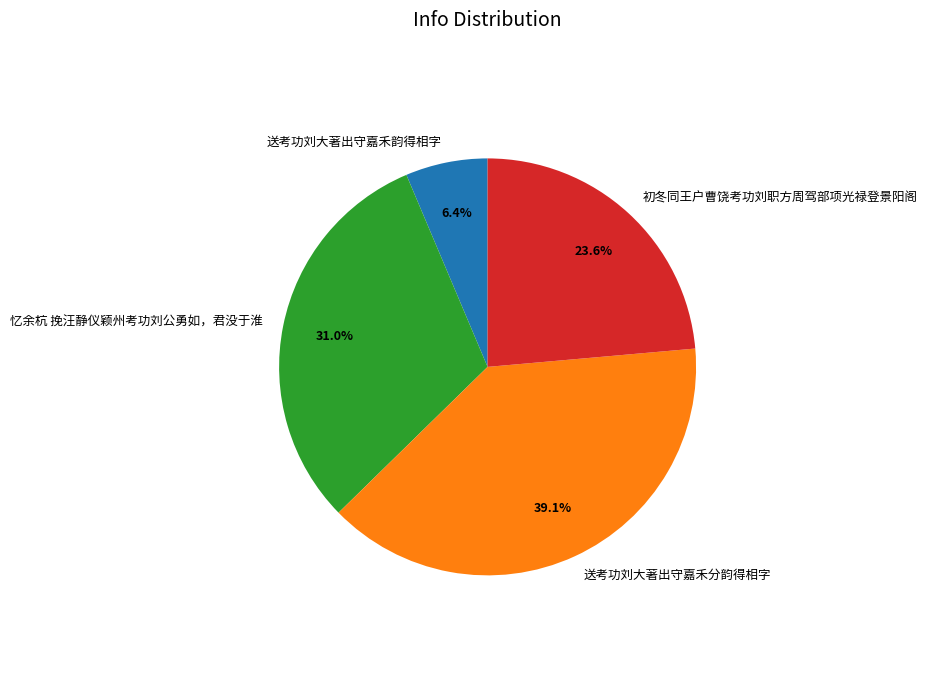

What is the ratio of the value at 送考功刘大著出守嘉禾分韵得相字 to the value at 忆余杭 挽汪静仪颖州考功刘公勇如，君没于淮?

1.3